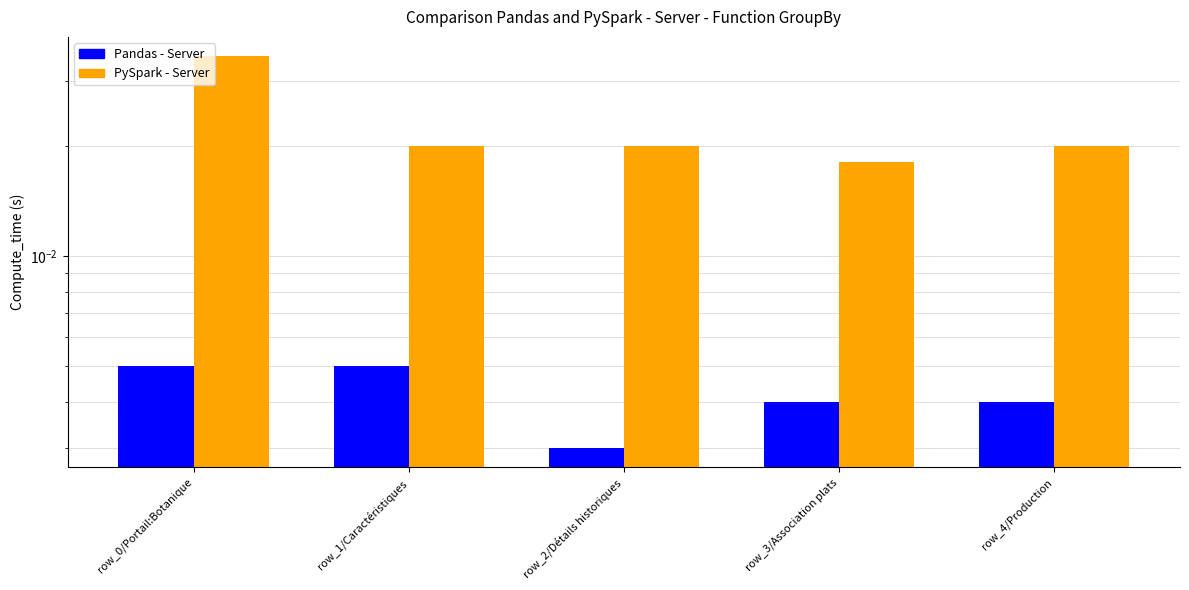

How many series are shown in this chart?

2